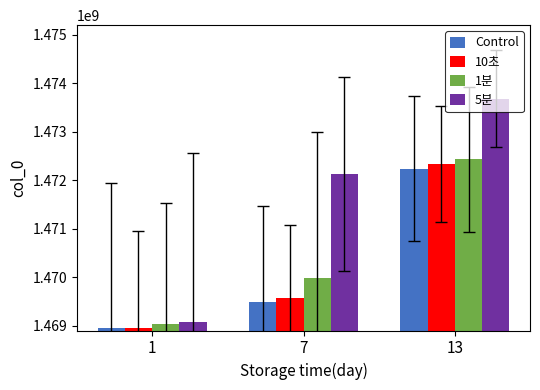

What is the average value of the 10초 series?

1470288201.0